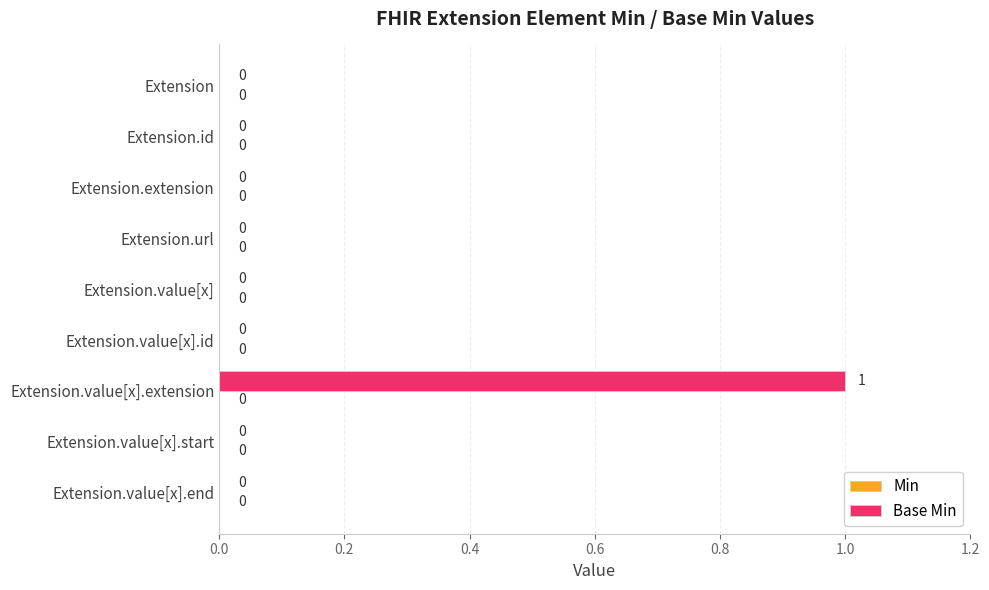

Reading top to bottom, extract all data points from this chart.

Extension=0	Extension.id=0	Extension.extension=0	Extension.url=0	Extension.value[x]=0	Extension.value[x].id=0	Extension.value[x].extension=1	Extension.value[x].start=0	Extension.value[x].end=0